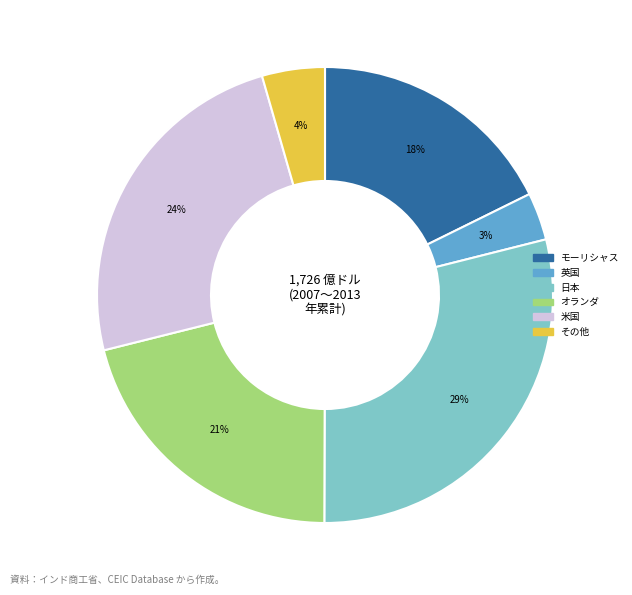

Count the number of slices in the pie.

6